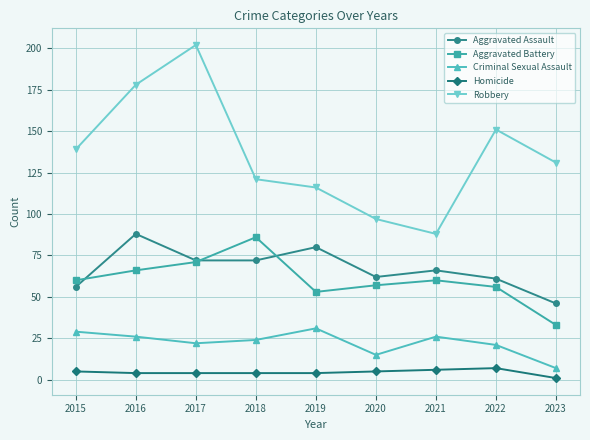

At which label is Robbery closest to 145?

2015